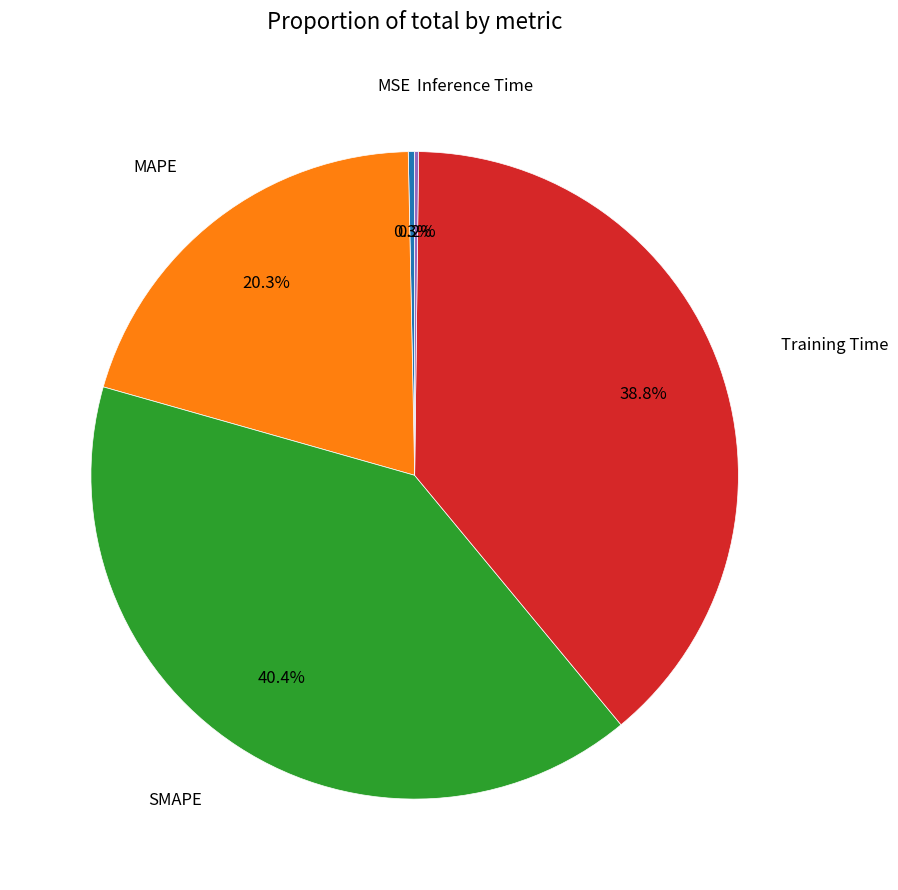

Does any single category account for the majority?

No